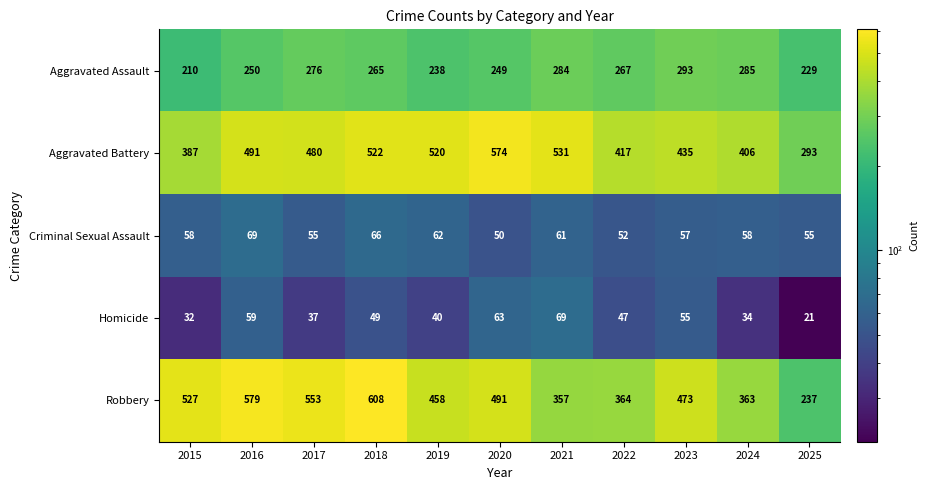

How many data points does each series have?

11